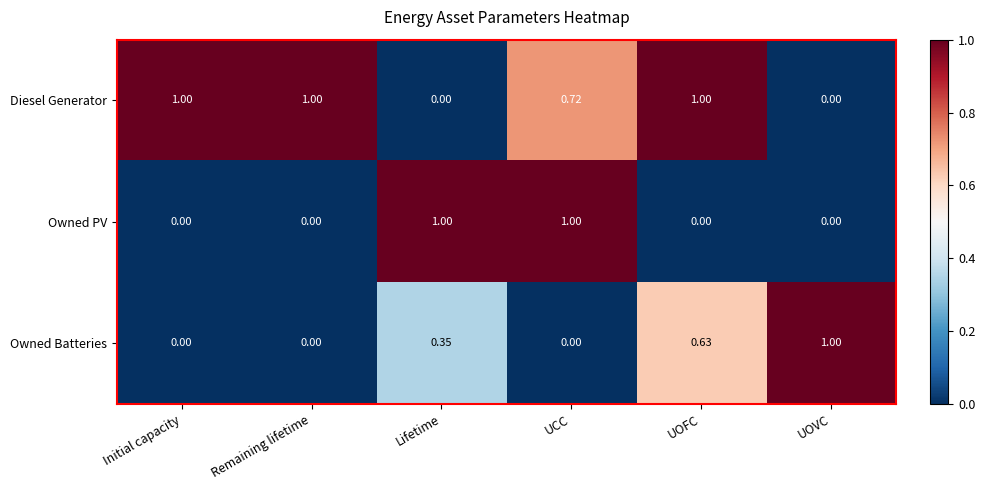

Is the value of Owned Batteries at UOVC greater than the value of Diesel Generator at UCC?

Yes